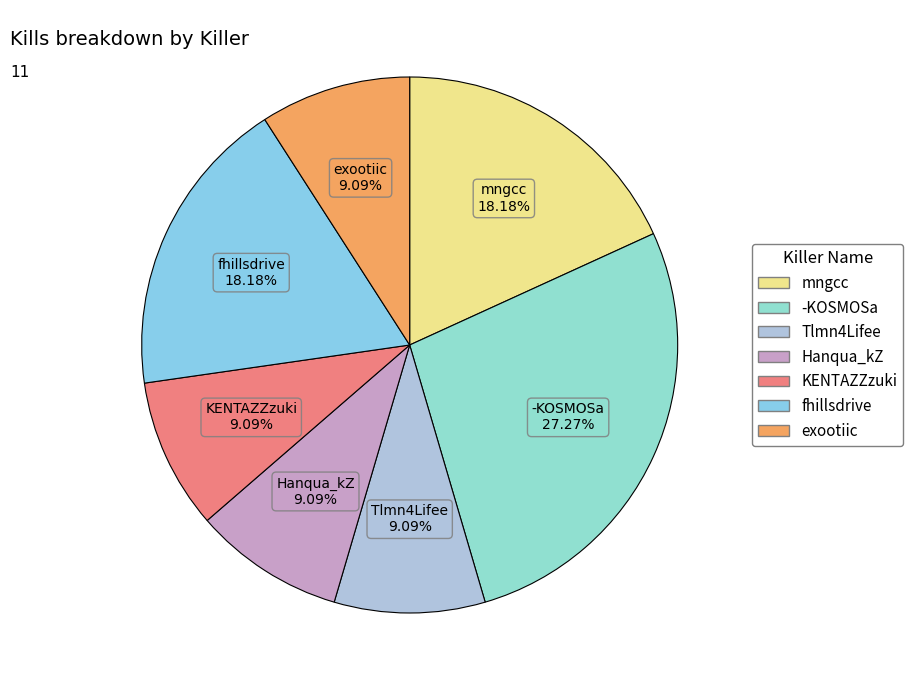

Which category has the biggest portion of the pie?

-KOSMOSa